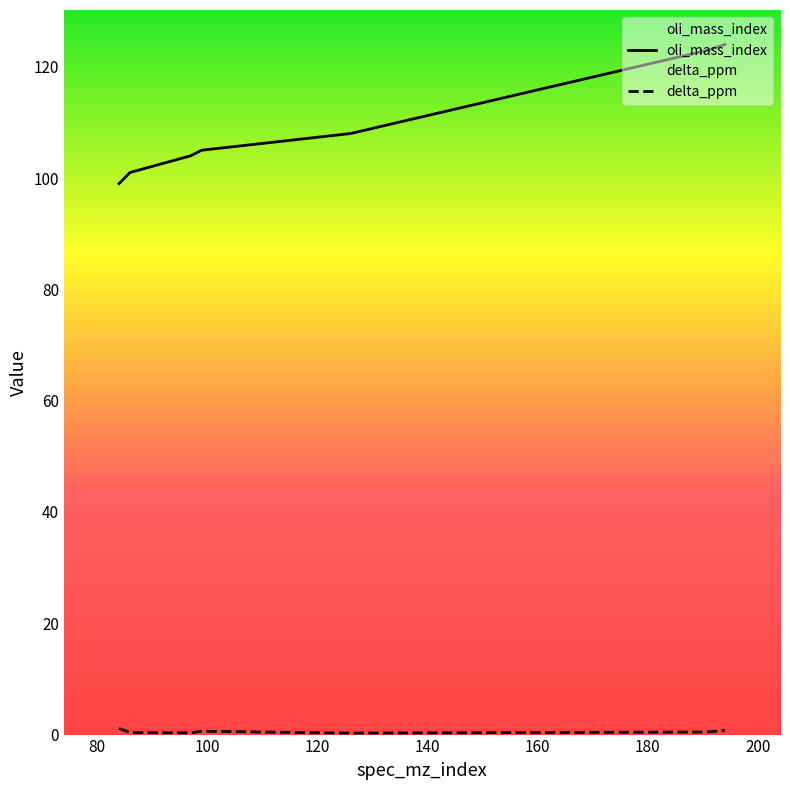

Which series has the largest total across all categories?

oli_mass_index